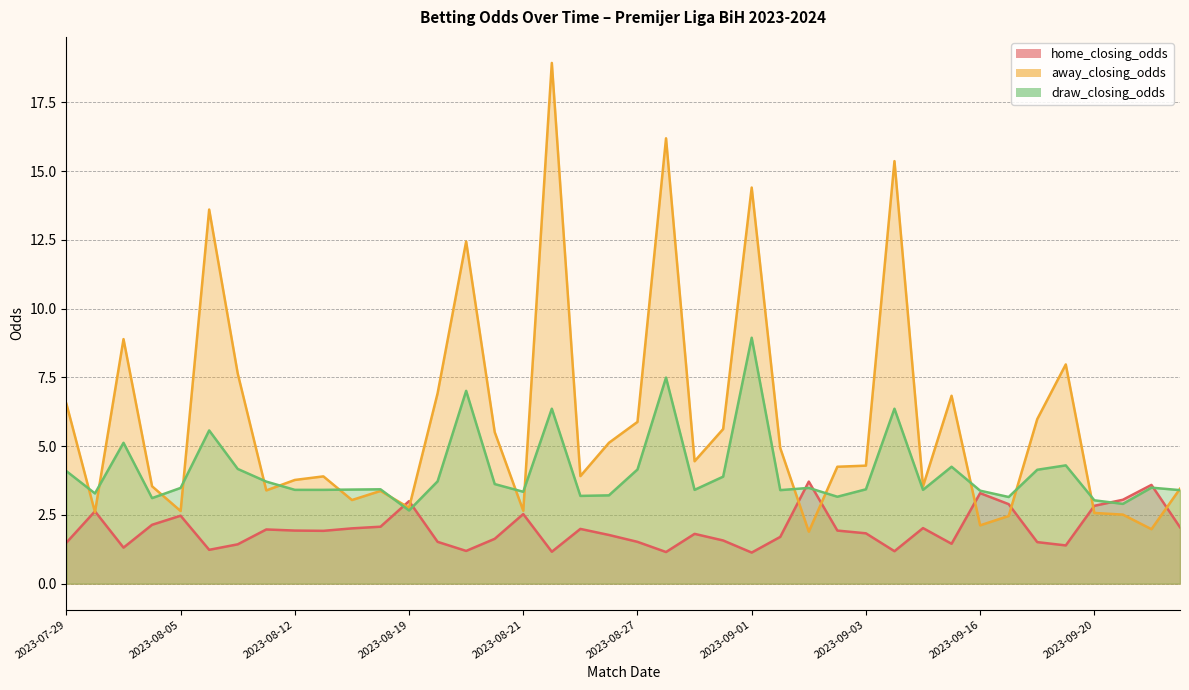

In home_closing_odds, how many points are lower than both neighbors (excluding endpoints)?

10